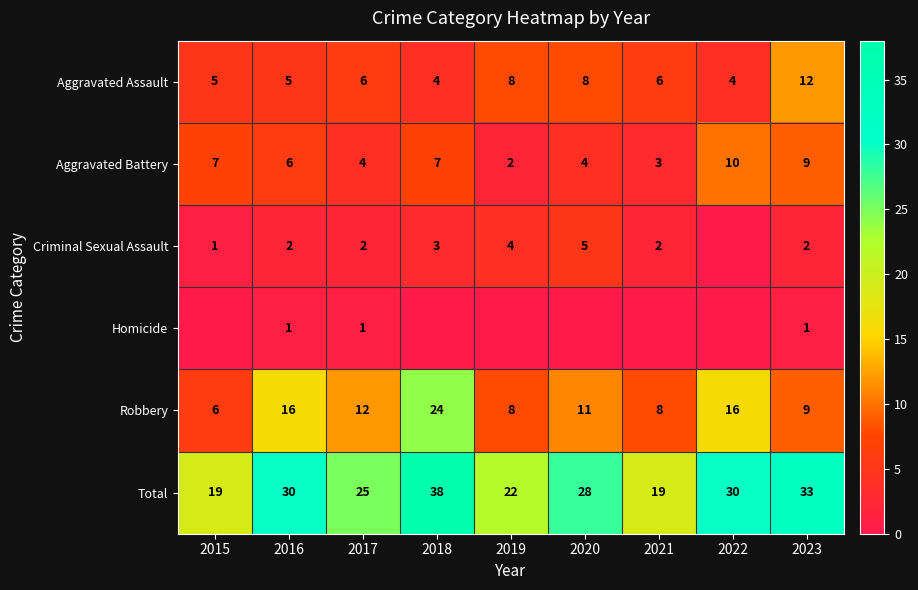

At which label does Aggravated Assault reach its peak?

2023